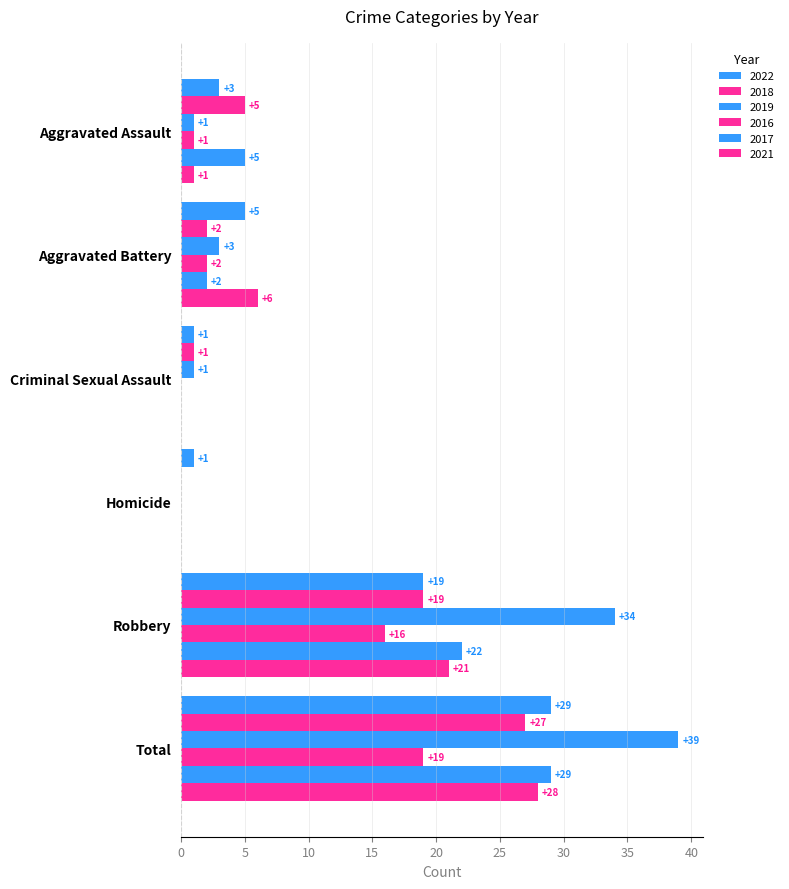

How many positive values does the 2018 series have?

5